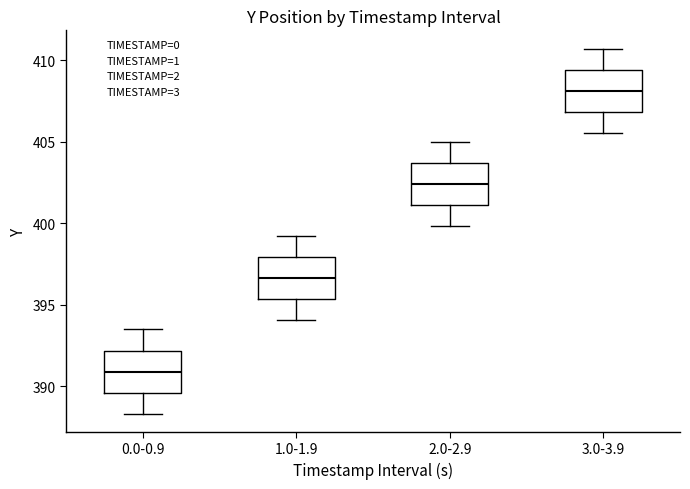

Where is the upper edge of the box for 2.0-2.9 on the y-axis? The values are not printed on the chart, so give them approximately, as read against the axis.

403.5